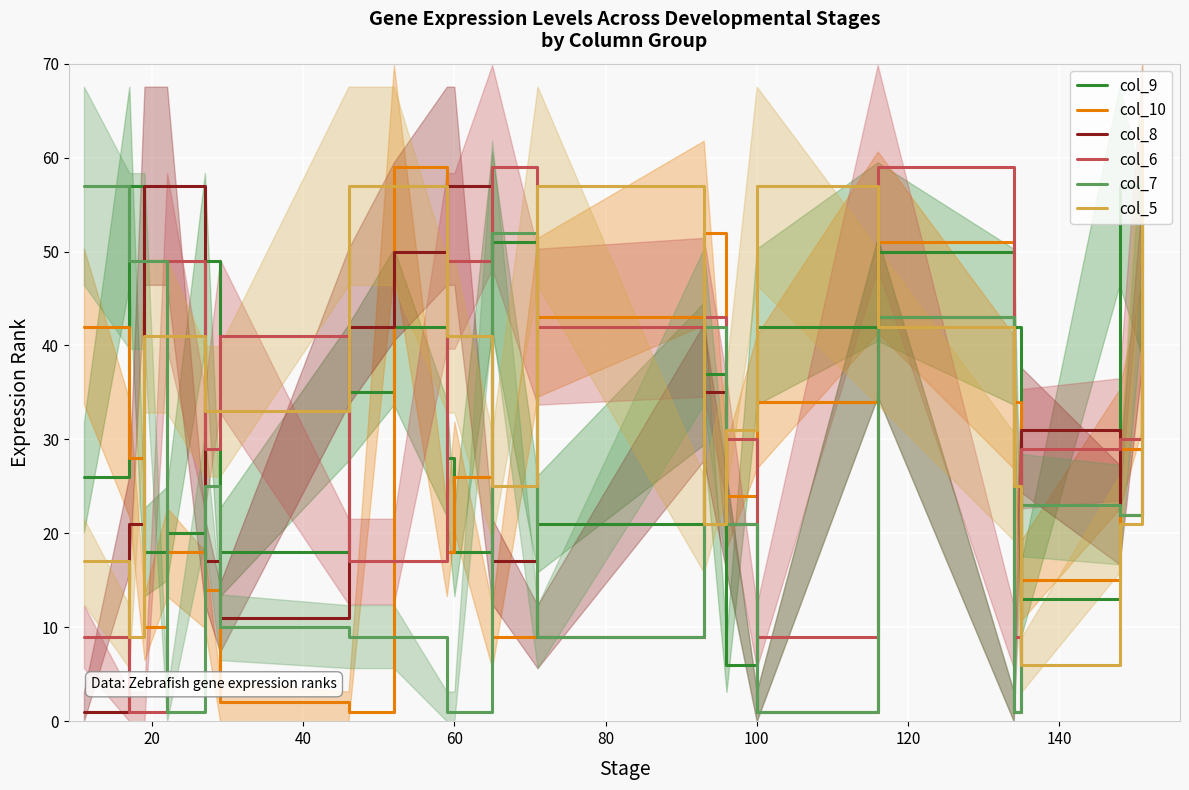

What is the value of the col_10 point at the 20th from the left?

39